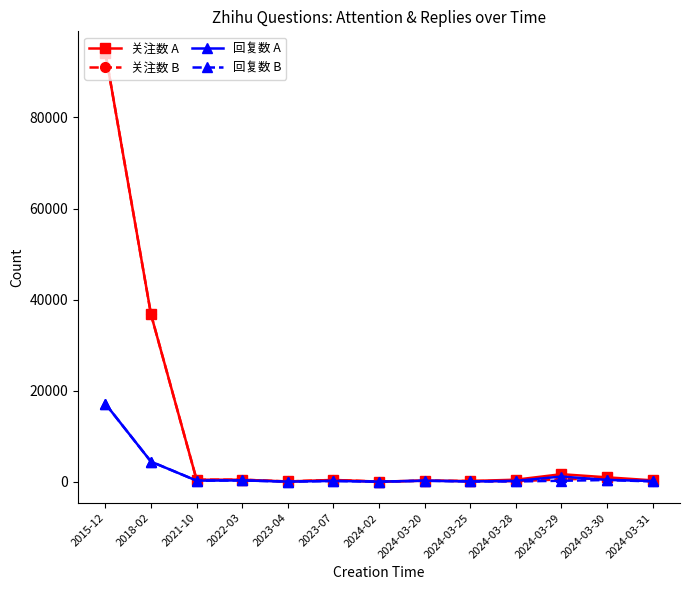

What is the label of the 8th point from the right?

2023-07